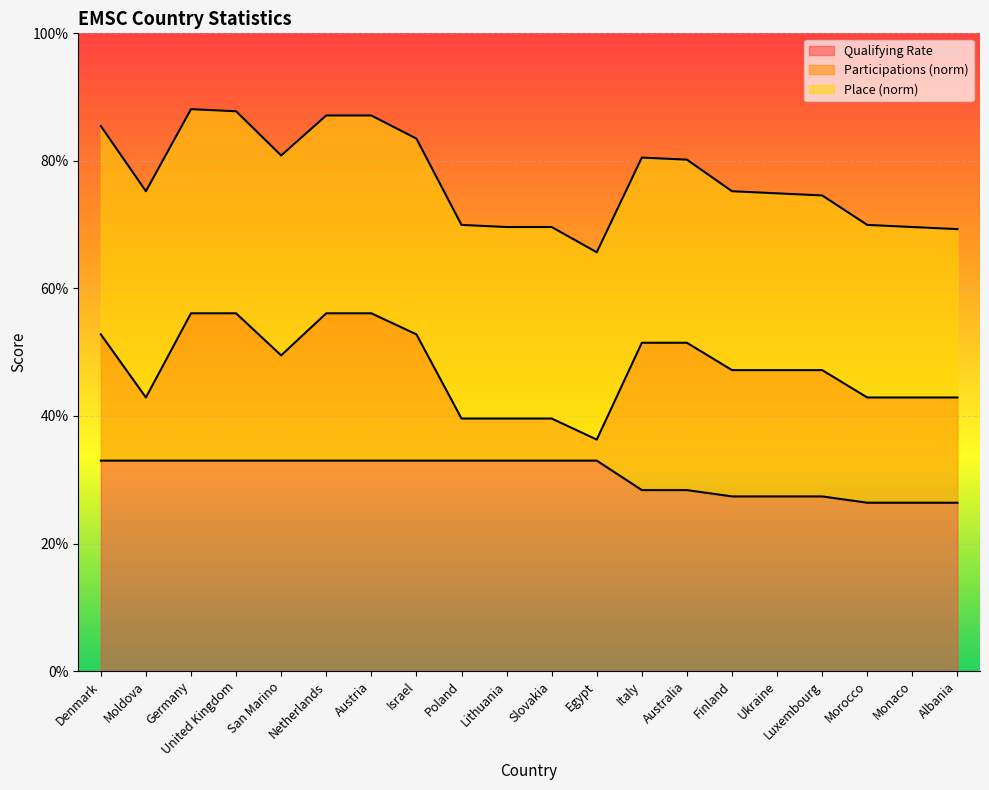

True or false: Participations (norm) and Qualifying Rate intersect in this chart.

False